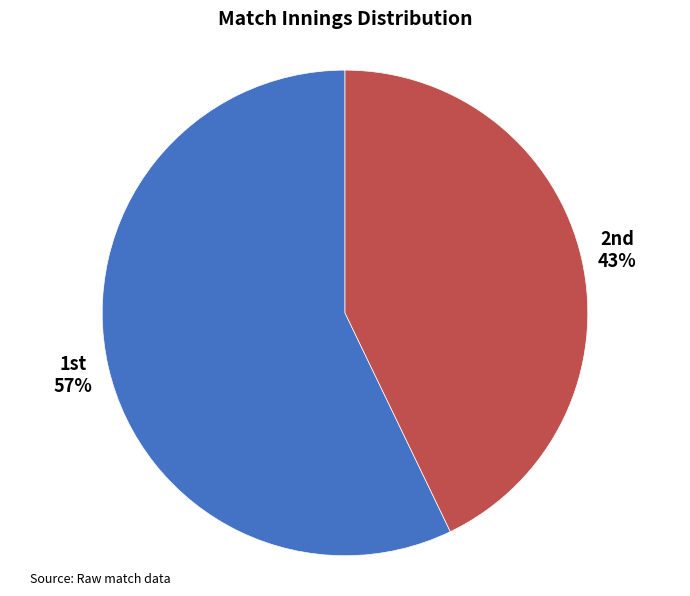

To the nearest percent, what is the difference between the largest and smallest slice percentages?

14%